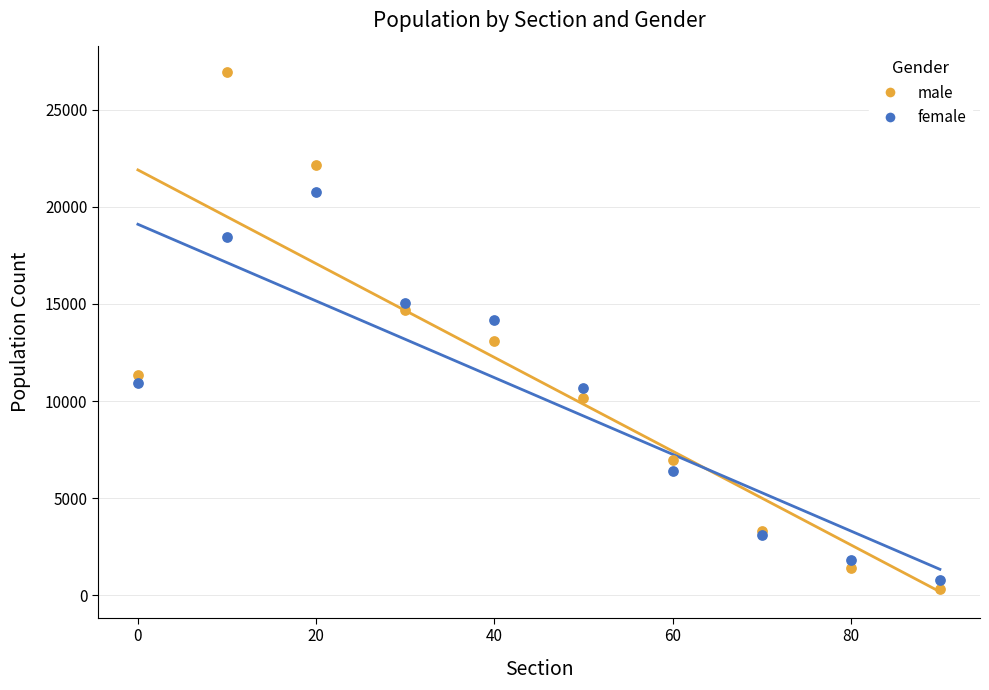

Which series reaches the maximum Y coordinate?

male